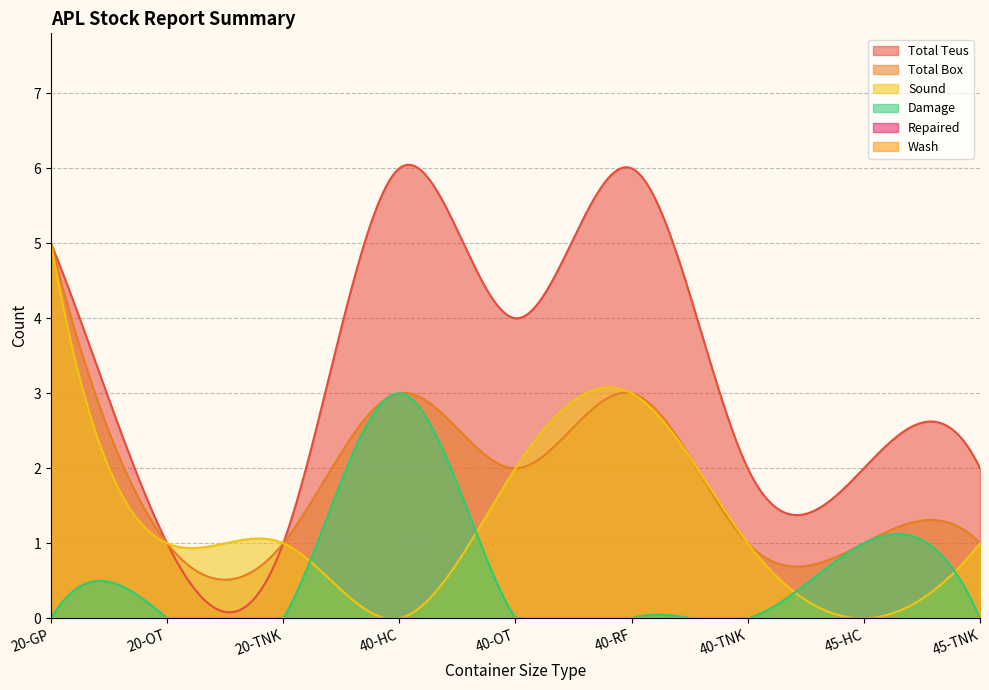

Which category has the lowest value in the Repaired series?

20-GP